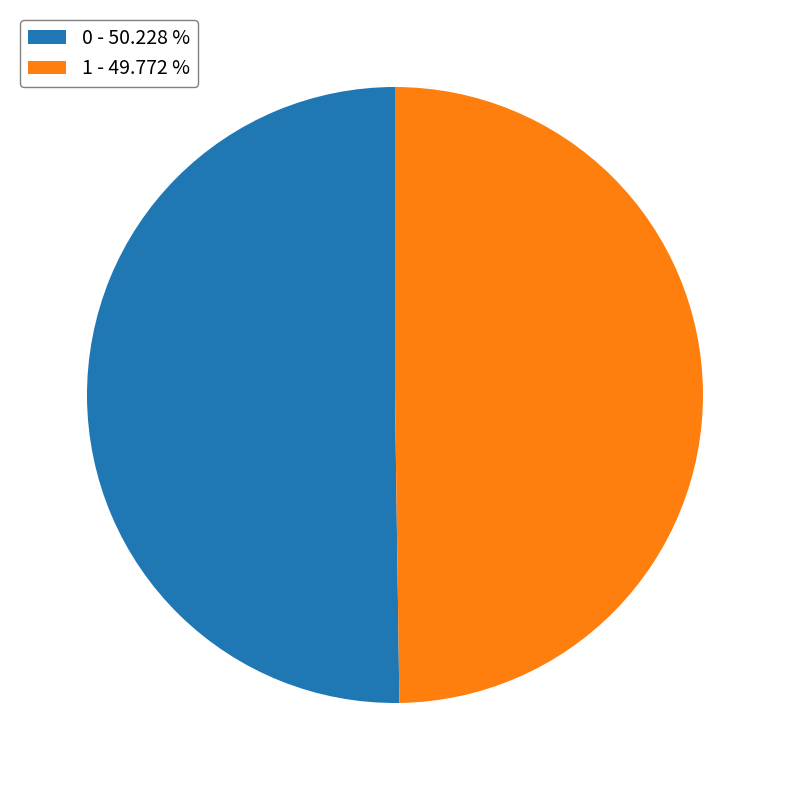

Is it true that 0 is 50% of the pie?

True